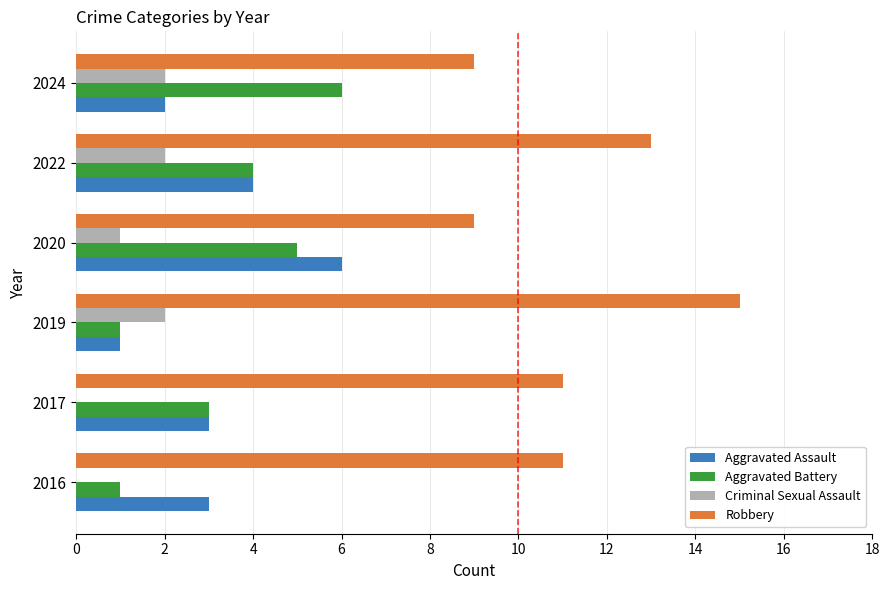

What is the sum of the Aggravated Battery values at 2019 and 2017?

4